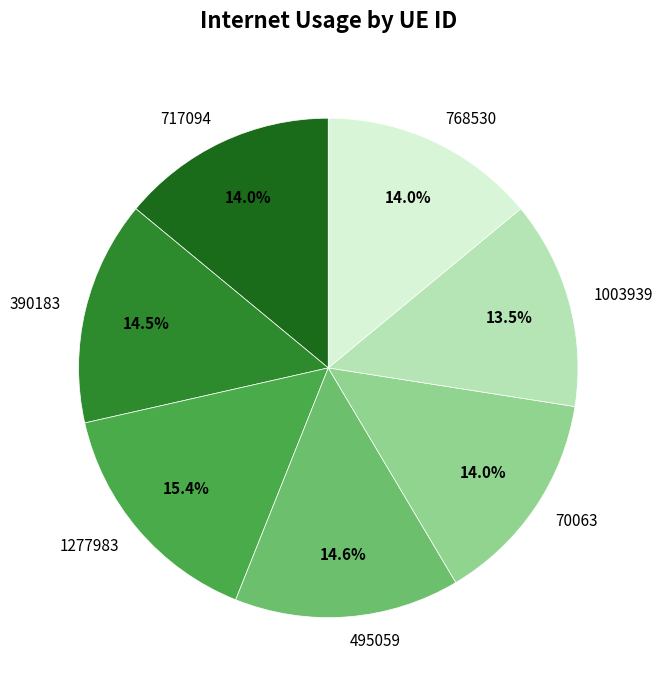

To the nearest percent, what is the average slice percentage?

14%